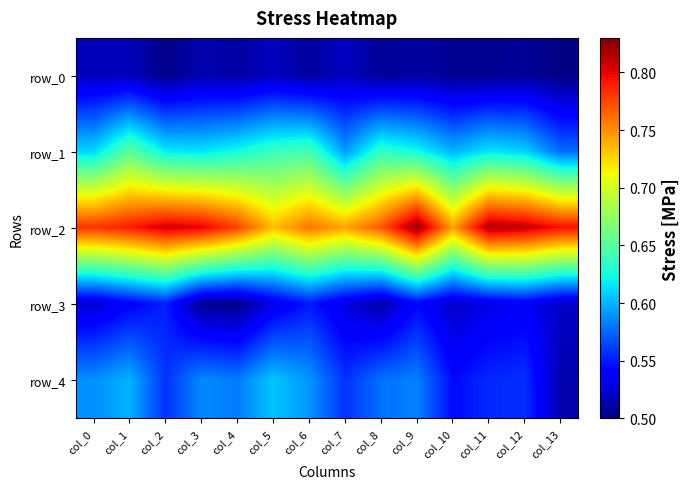

Is it true that row_1 equals 0.6 at col_11?

True